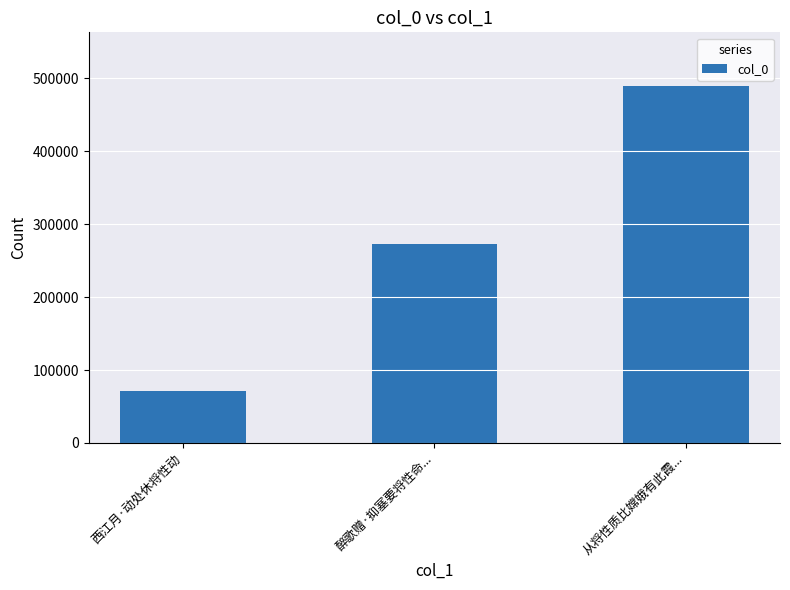

What is the minimum value shown in the chart?

71351